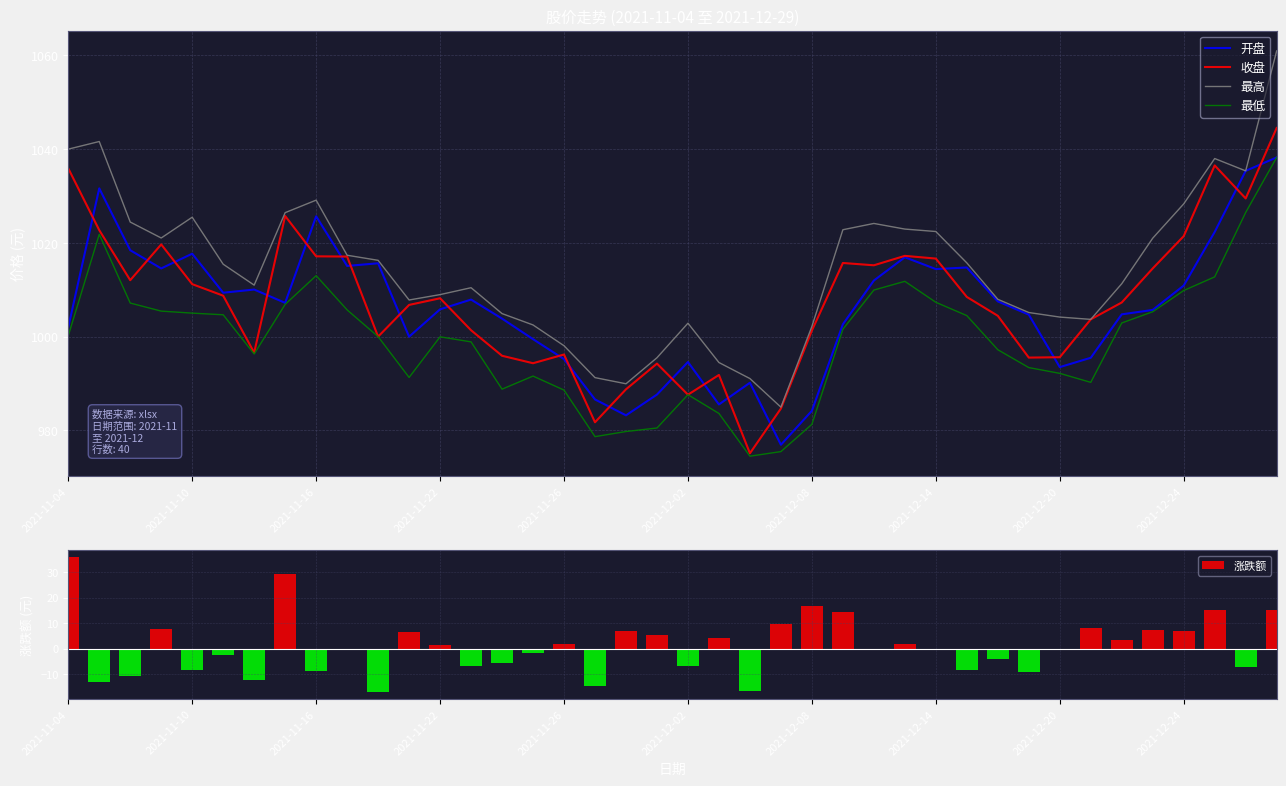

True or false: 最低 and 最高 cross at least once.

False